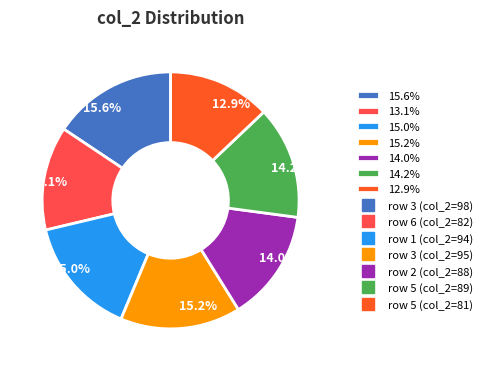

What is the ratio of the value at 15.2% to the value at 14.2%?

1.1